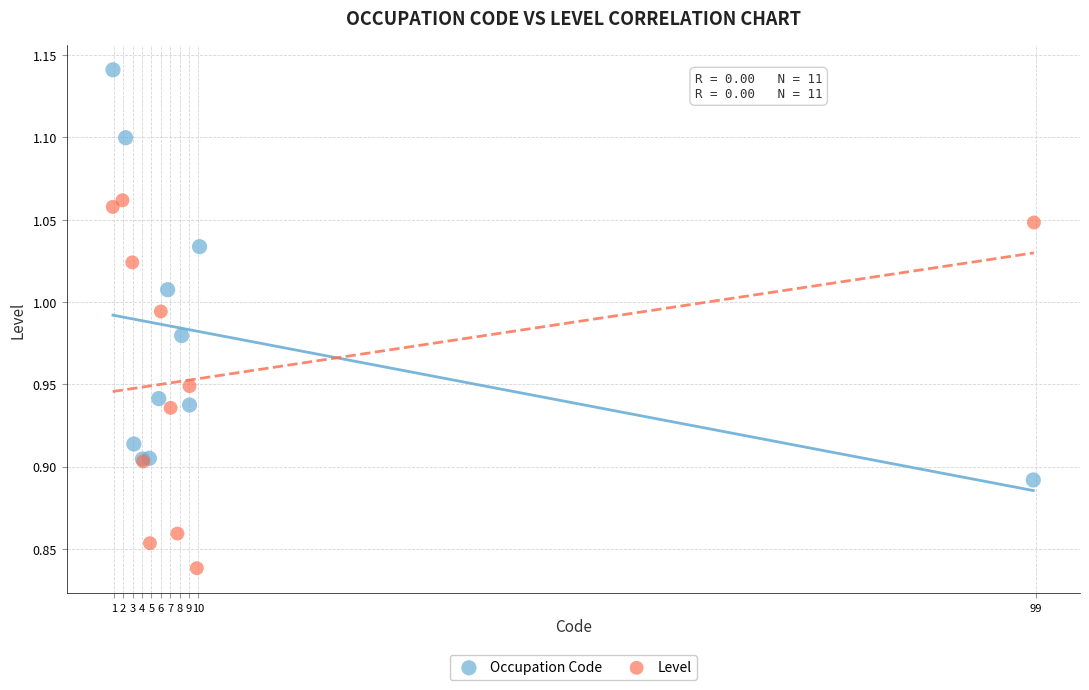

Which series has the largest Y range (max minus min)?

Occupation Code